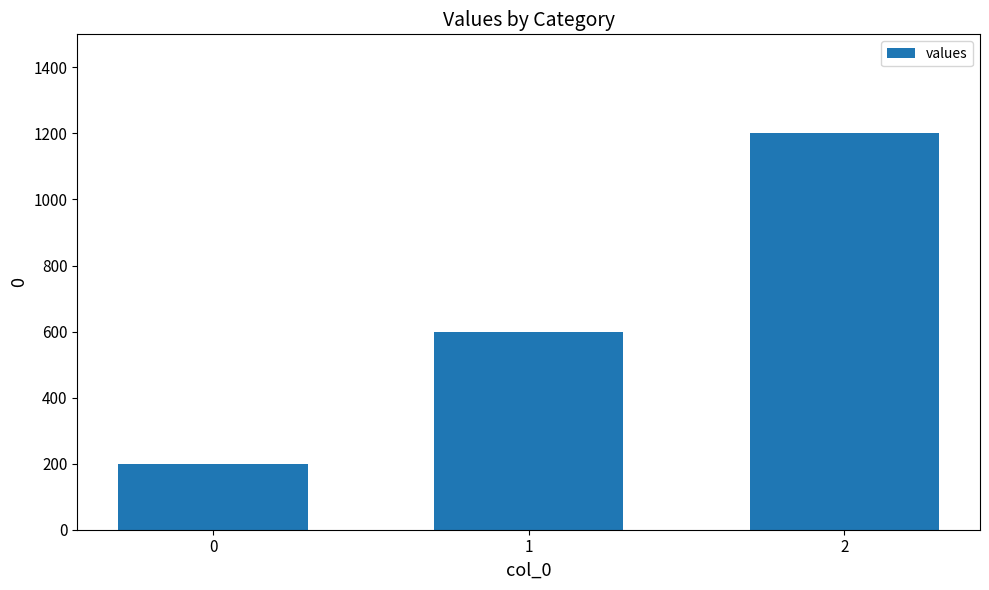

How many values are between 200 and 1200?

3